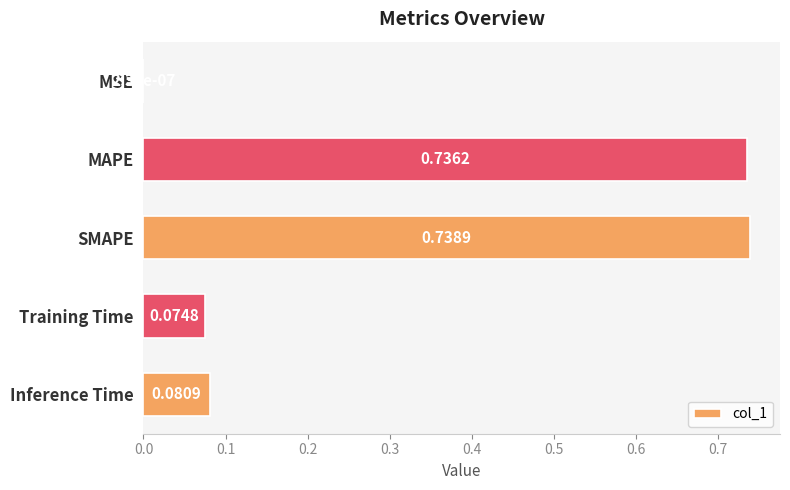

What is the sum of all values?

1.6